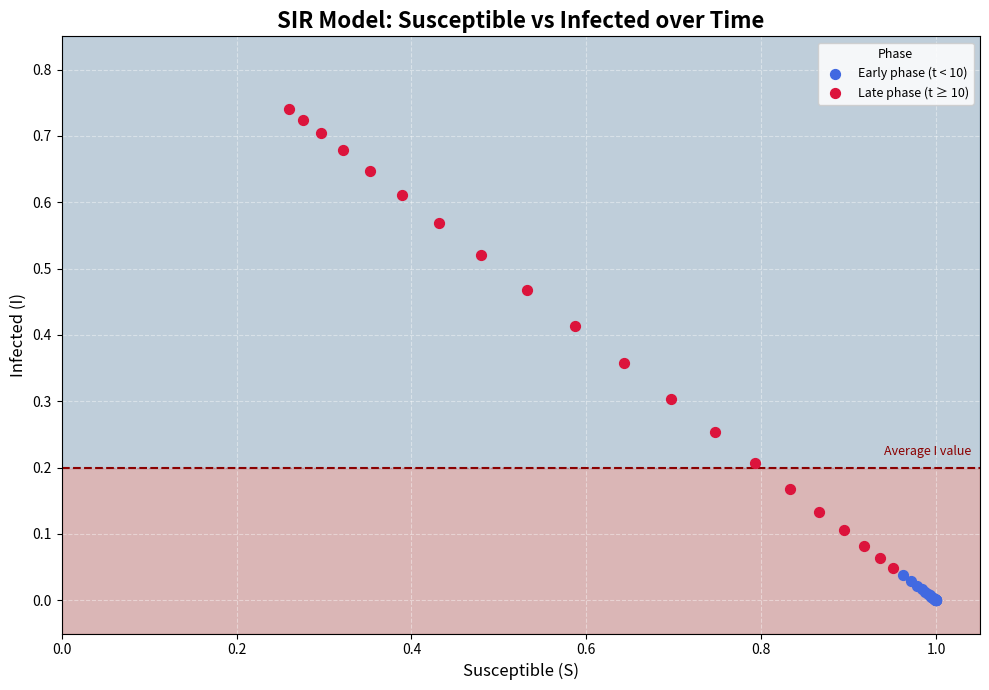

Which series contains the highest Y value?

Late phase (t ≥ 10)